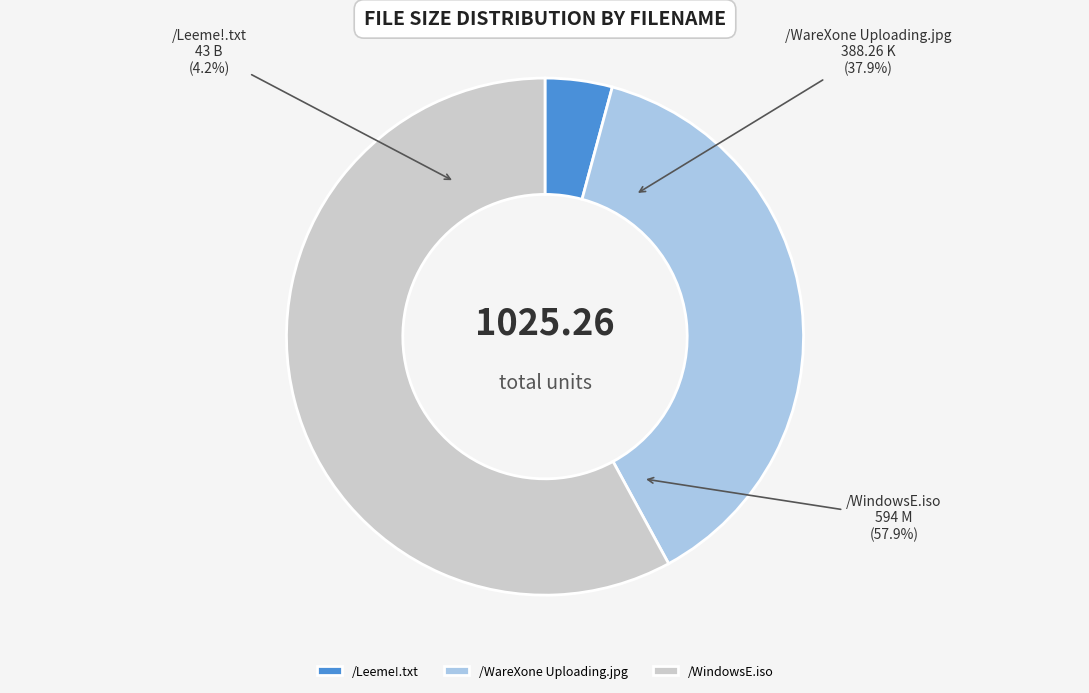

What percentage is NOT represented by /Leeme!.txt?

95.8%